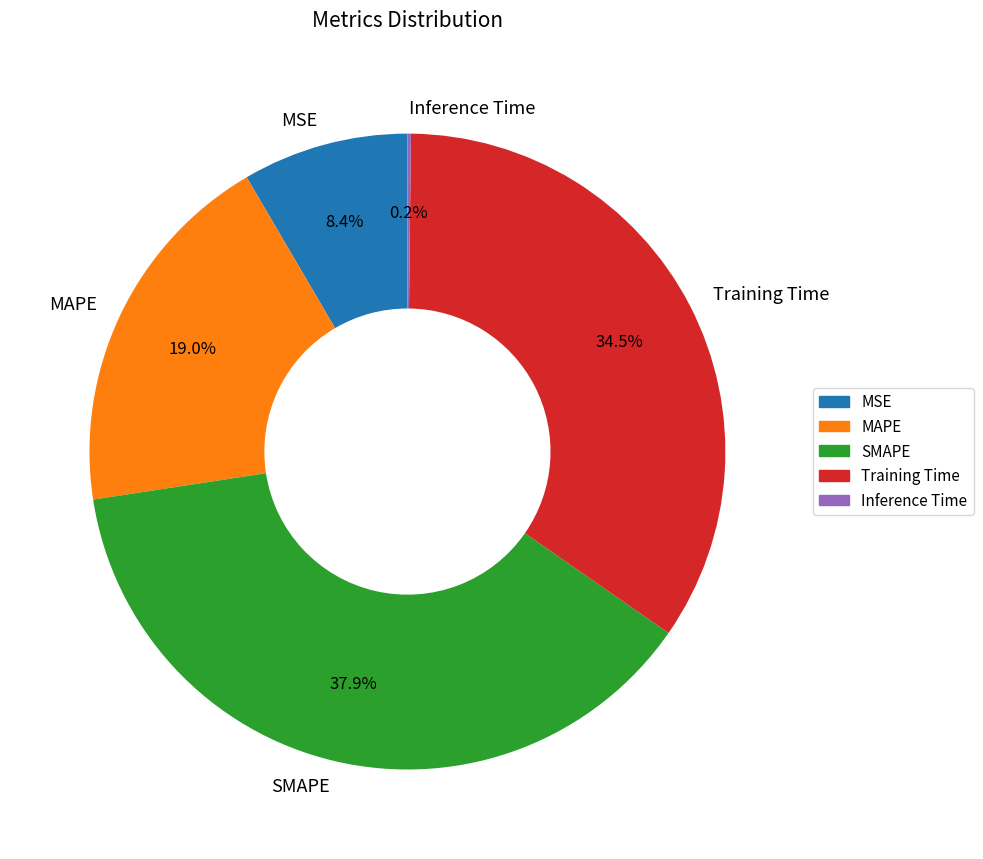

Is there a majority slice in this chart?

No